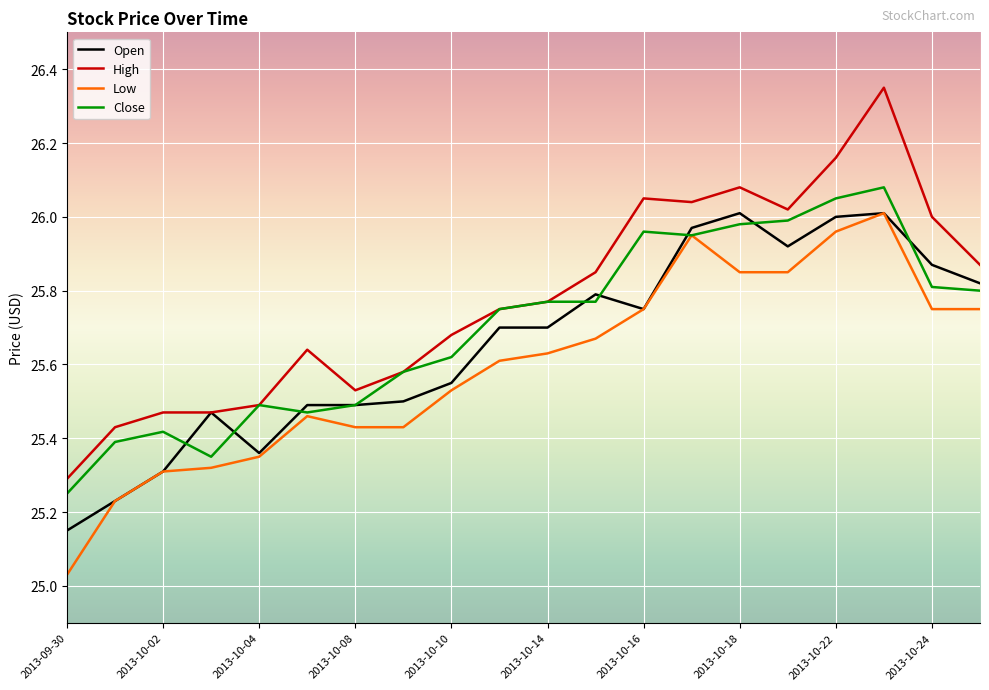

Which series has the largest range (max minus min)?

High